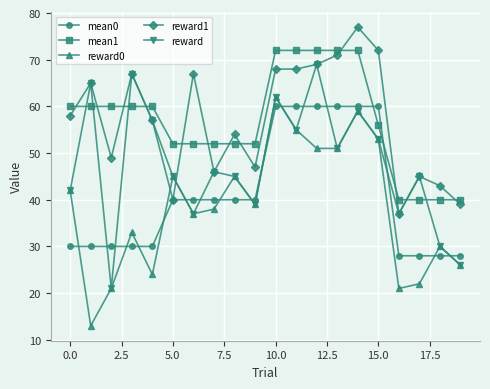

Which series ends up on top after the final intersection of reward and reward1?

reward1